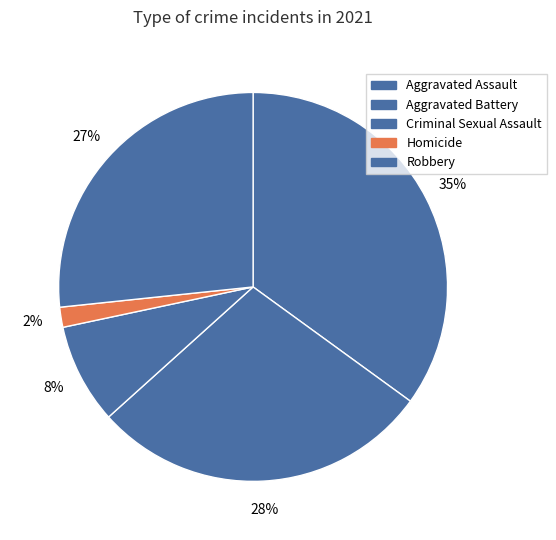

The Robbery slice represents 27% of the pie. True or false?

True